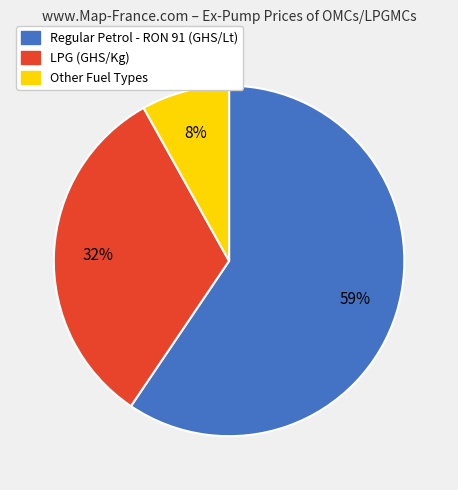

How many segments does this pie chart have?

3